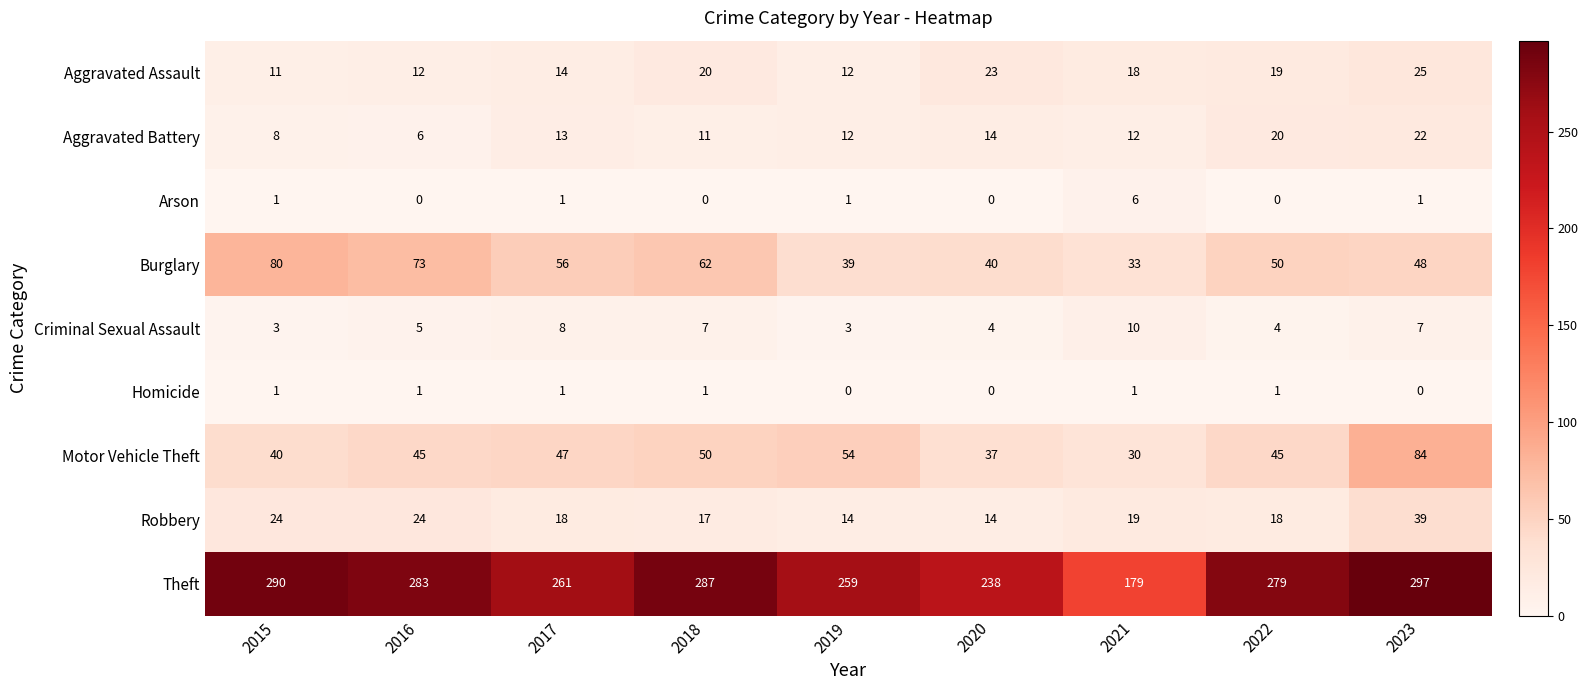

Which category has the lowest value in the Theft series?

2021